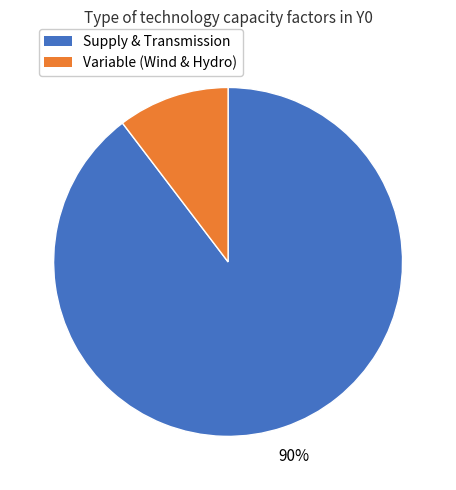

Is there a majority slice in this chart?

Yes